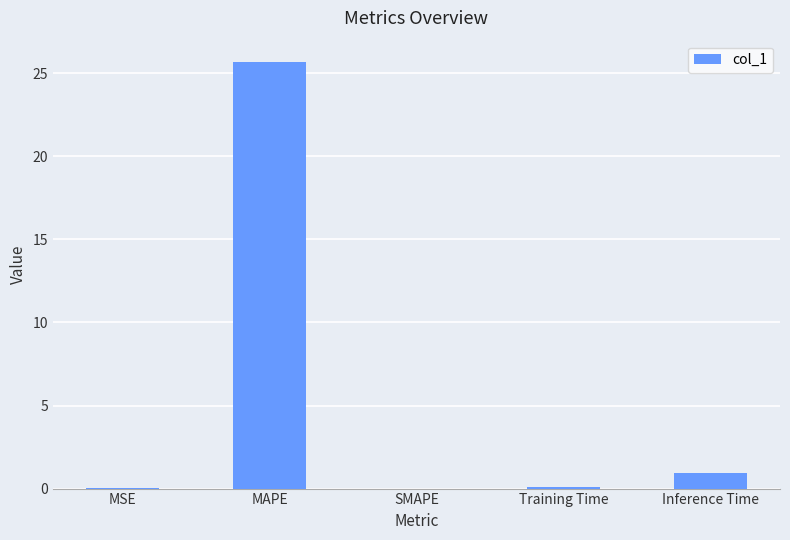

What is the sum of all values?

26.7